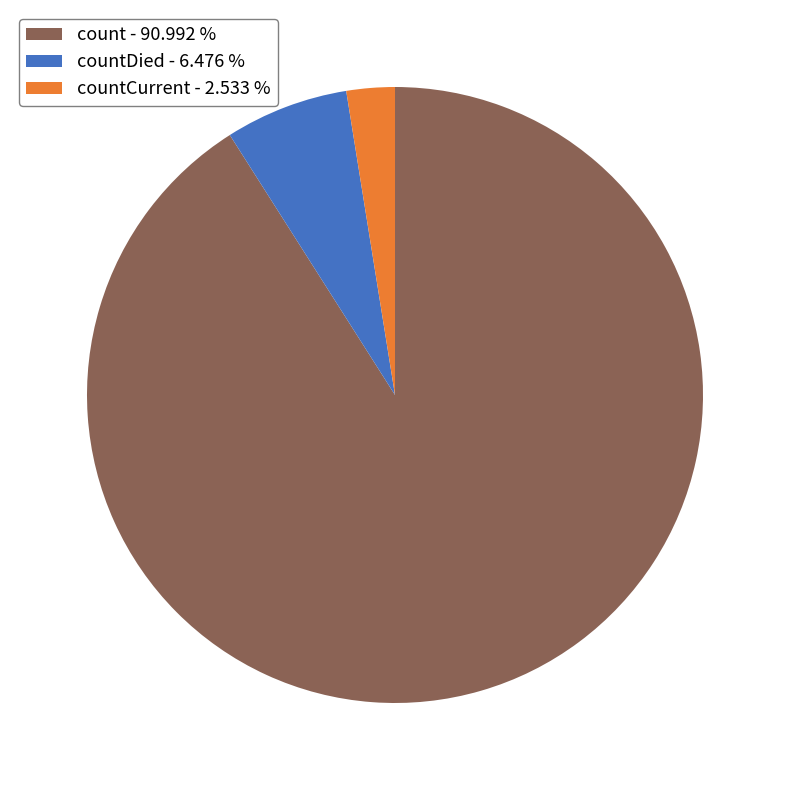

Is the sum of count - 90.992 % and countCurrent - 2.533 % greater than half?

Yes